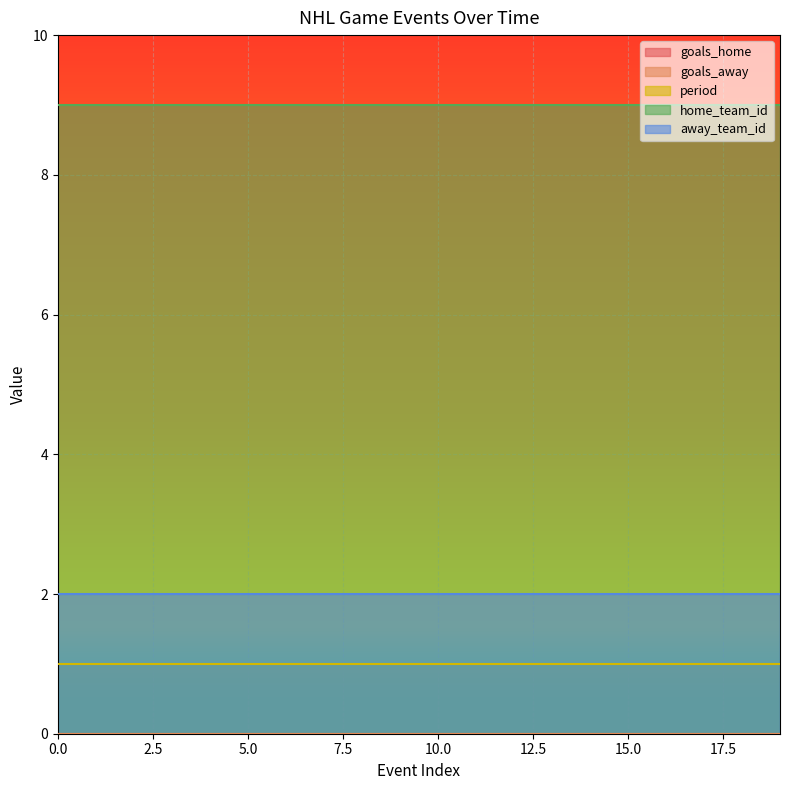

Is the value of period at 7 greater than the value of away_team_id at 3?

No